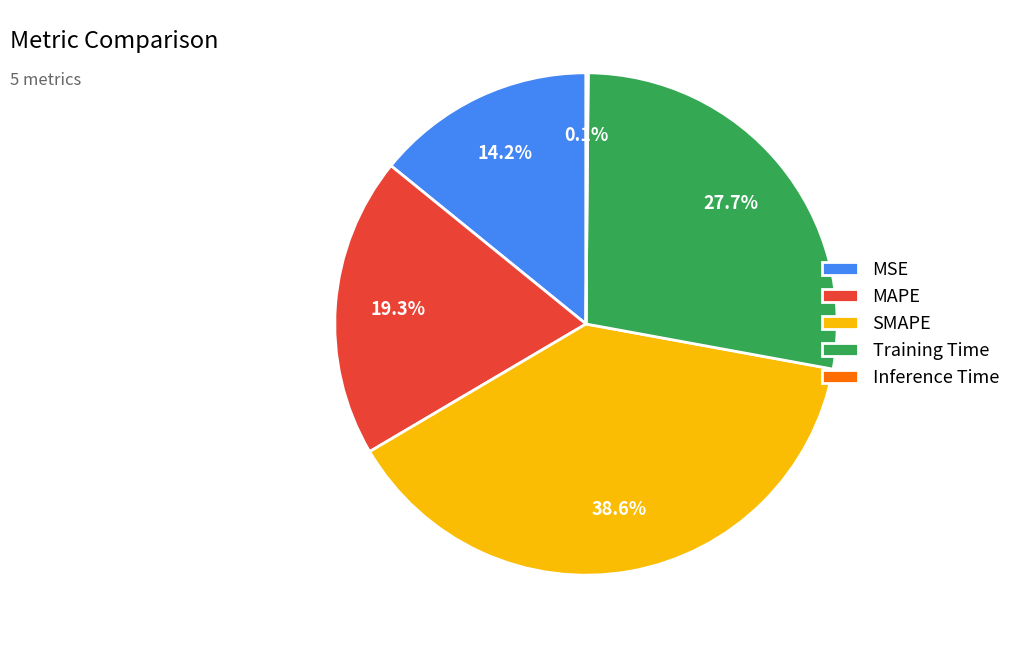

Does MSE represent more than half of the total?

No